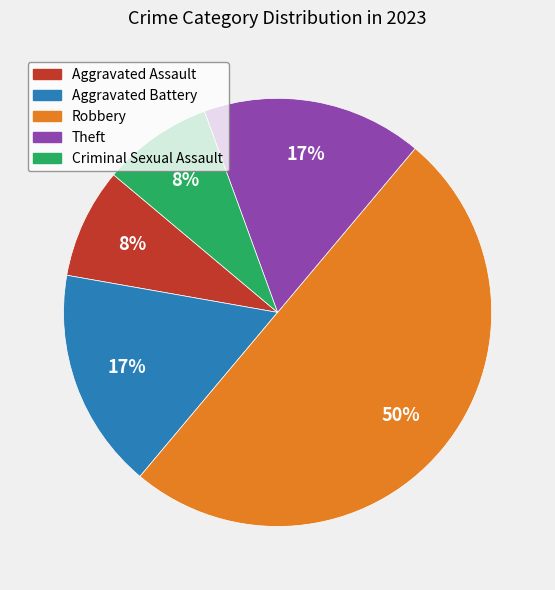

The Theft slice represents 29% of the pie. True or false?

False